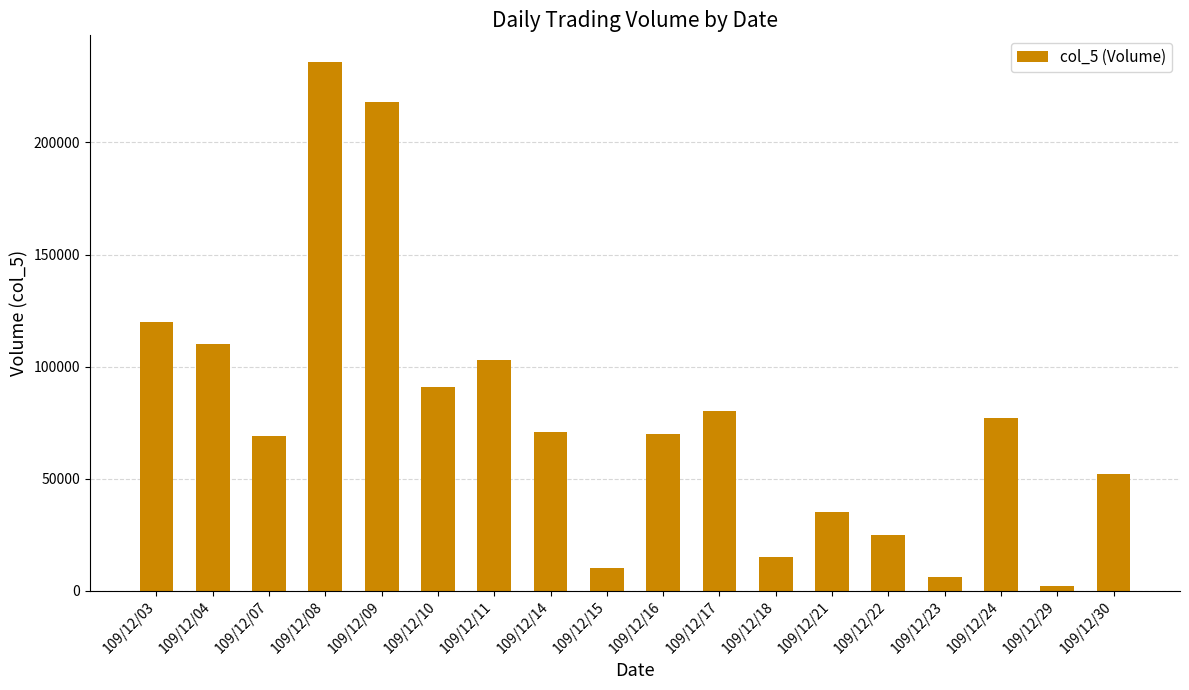

Are the bars horizontal?

No